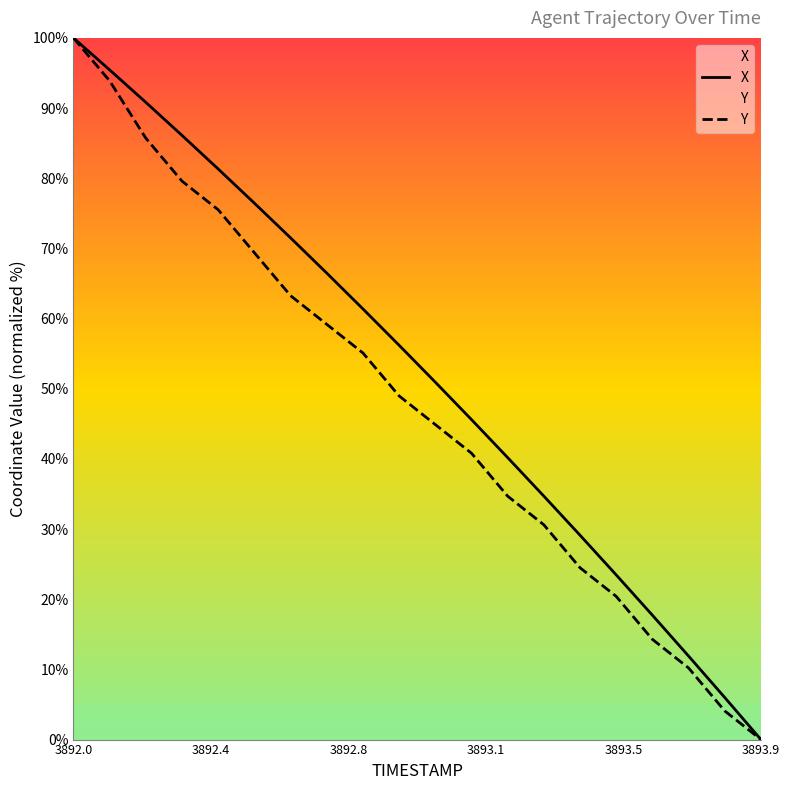

What is the difference between the maximum and minimum values in the X series?

100.0